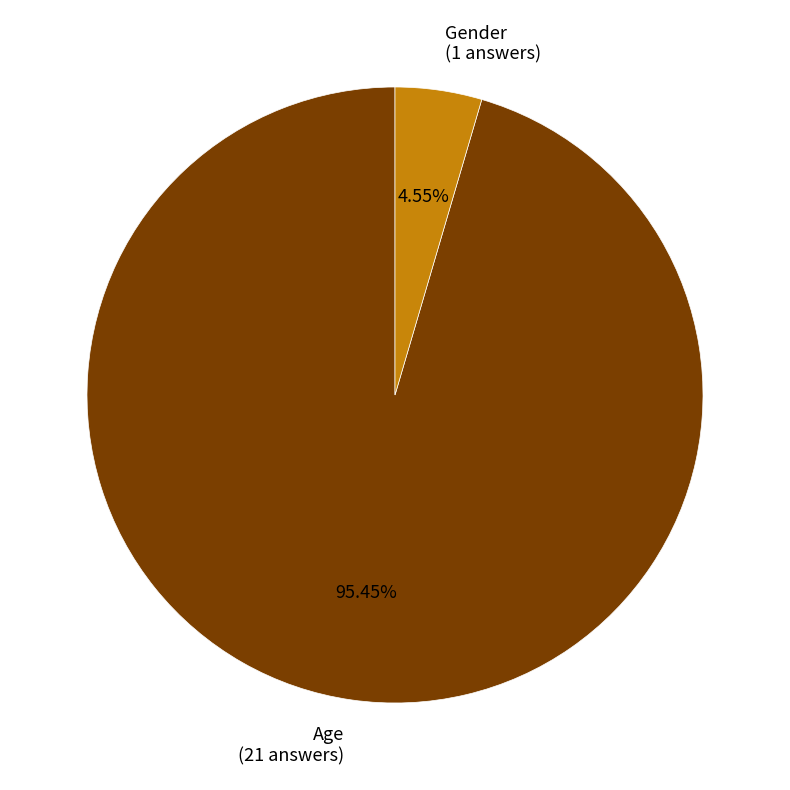

Is there a majority slice in this chart?

Yes